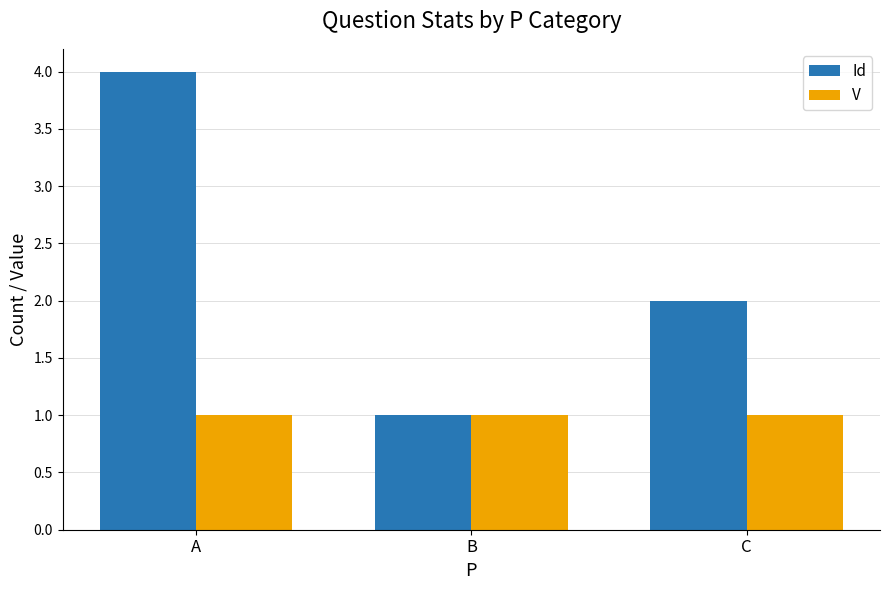

The V series shows 1 at C. True or false?

True